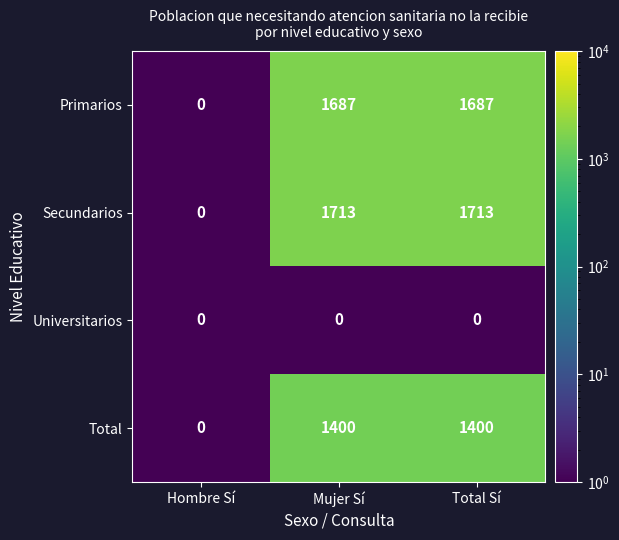

At how many categories does at least one series exceed 488?

2